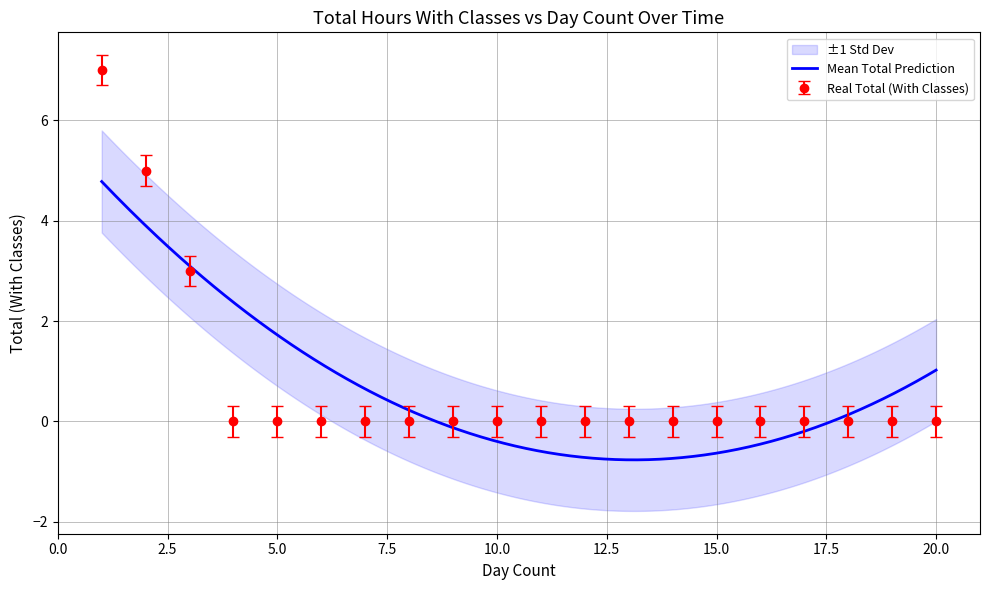

What is the highest value of the Real Total (With Classes) series?

7